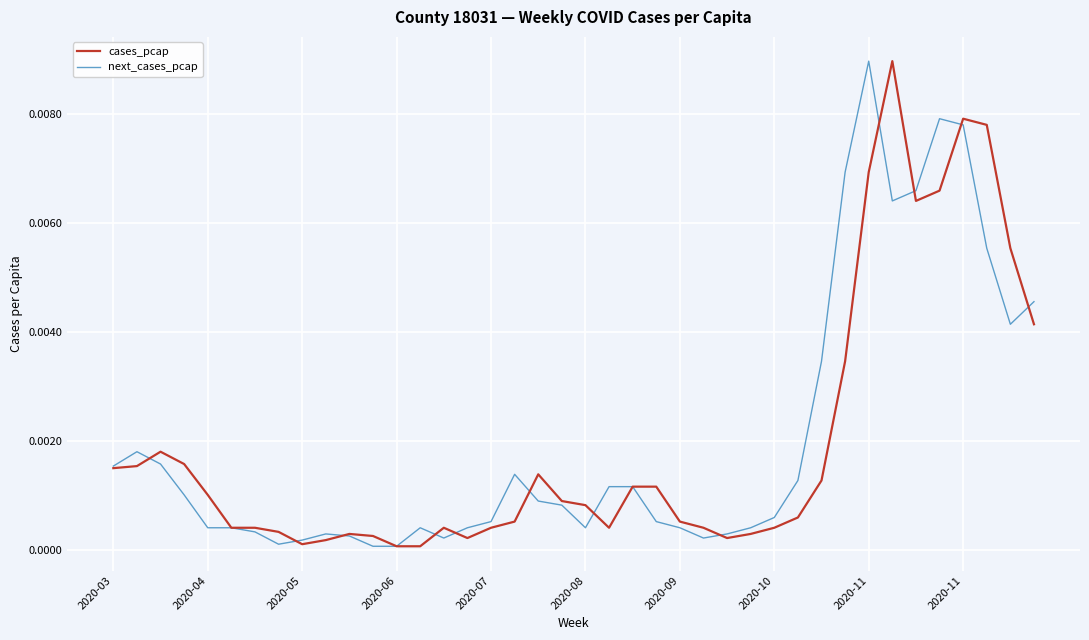

Which series has the largest range (max minus min)?

cases_pcap